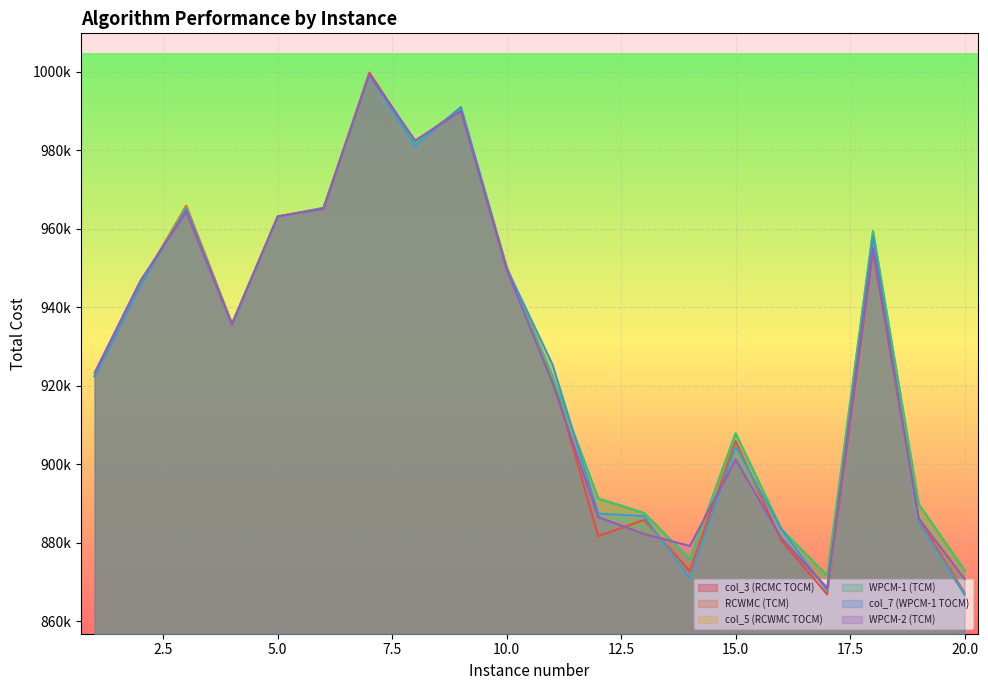

Rank the series by their maximum value, from lowest to highest.

col_5 (RCWMC TOCM), col_7 (WPCM-1 TOCM), RCWMC (TCM), WPCM-1 (TCM), WPCM-2 (TCM), col_3 (RCMC TOCM)